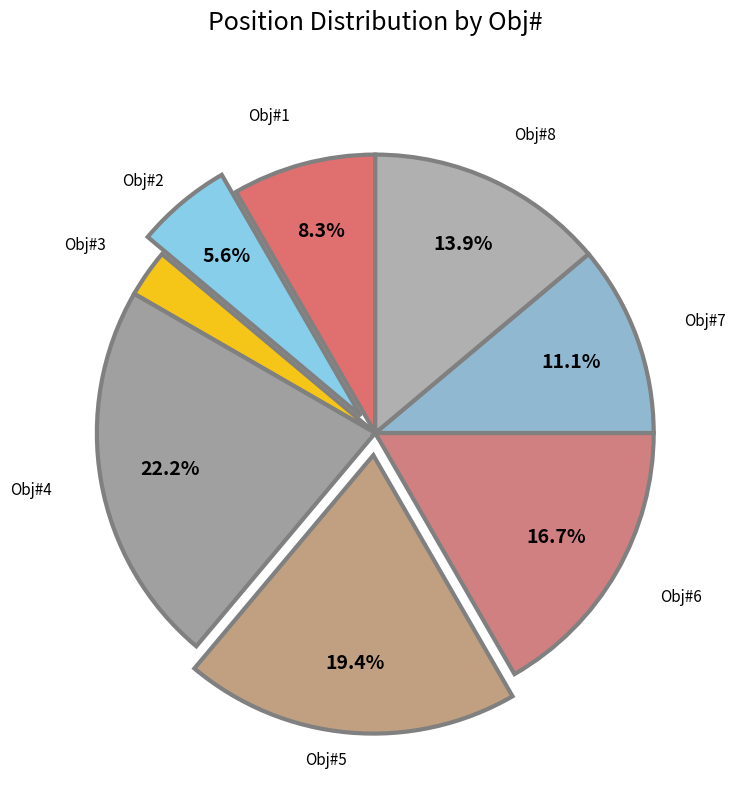

Do Obj#6 and Obj#8 together represent more than half of the pie?

No